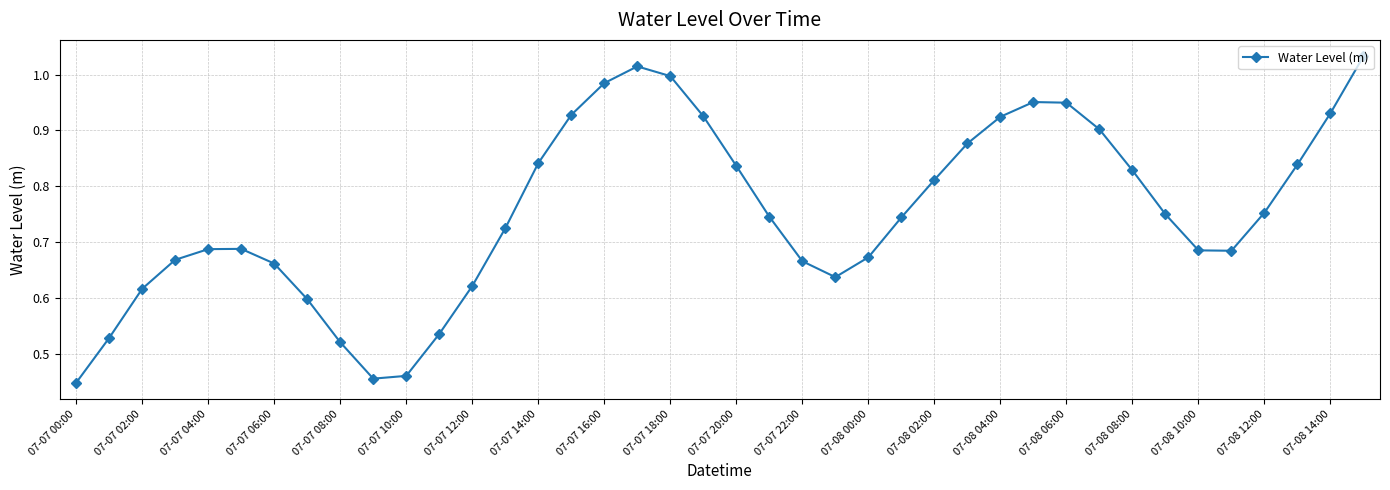

How many points are lower than both their immediate neighbors (excluding endpoints)?

3